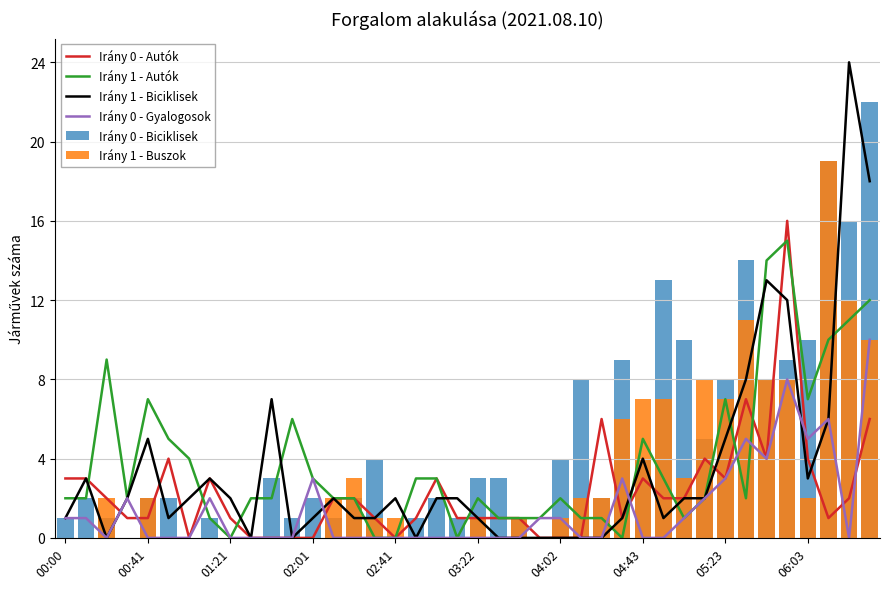

What is the spread (max minus min) of values at 15?

4